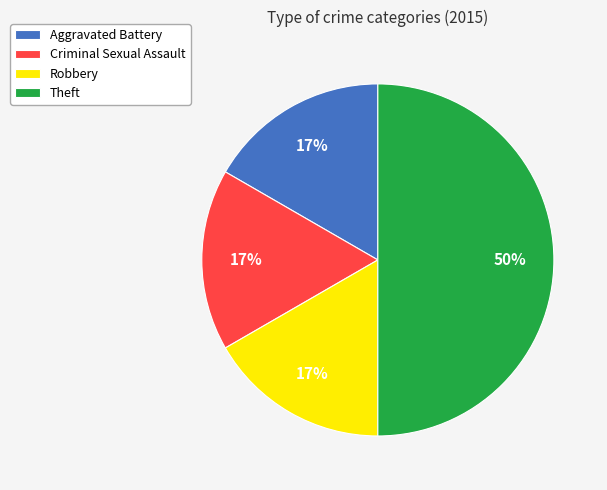

Does Aggravated Battery account for over 50% of the chart?

No